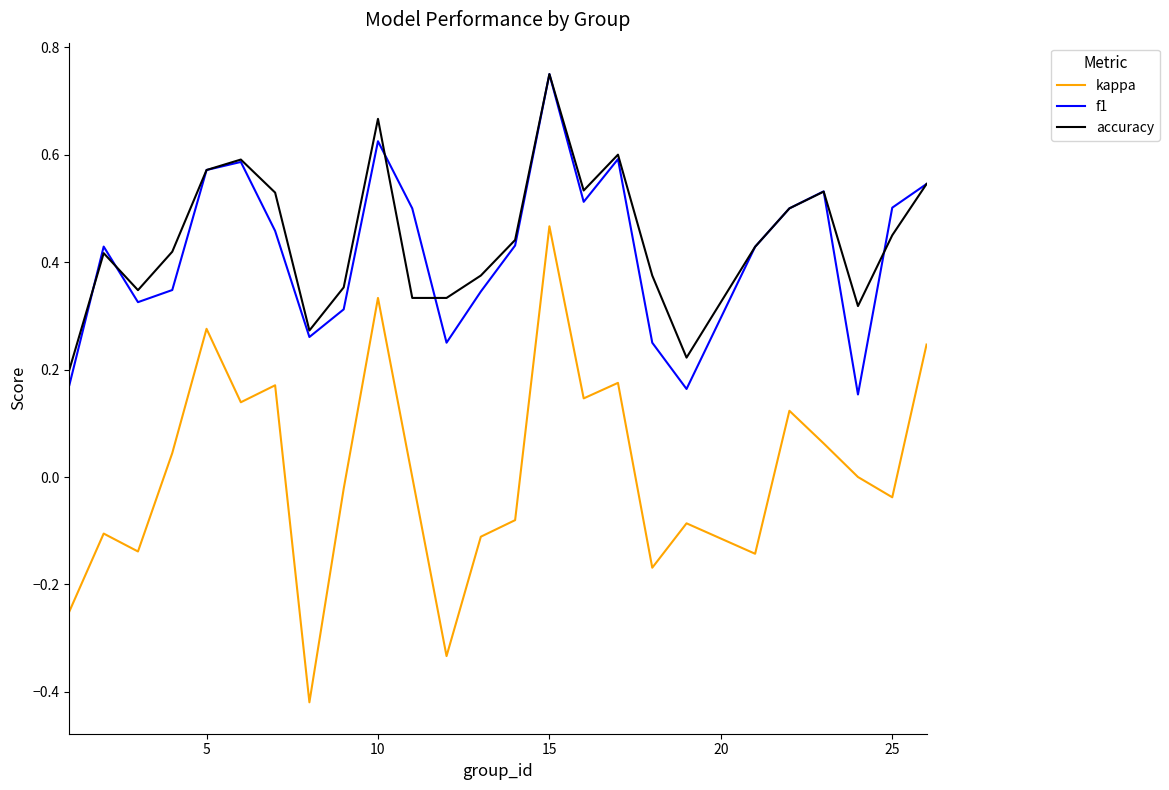

True or false: kappa and accuracy intersect in this chart.

False